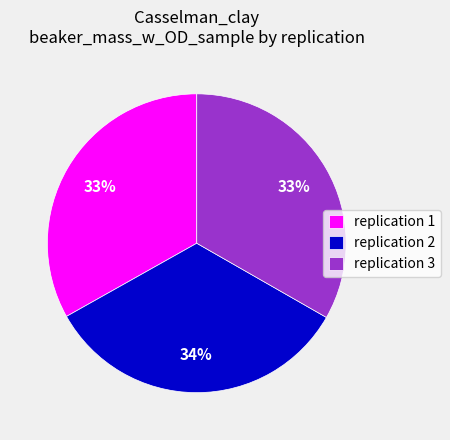

Does replication 1 represent more than half of the total?

No